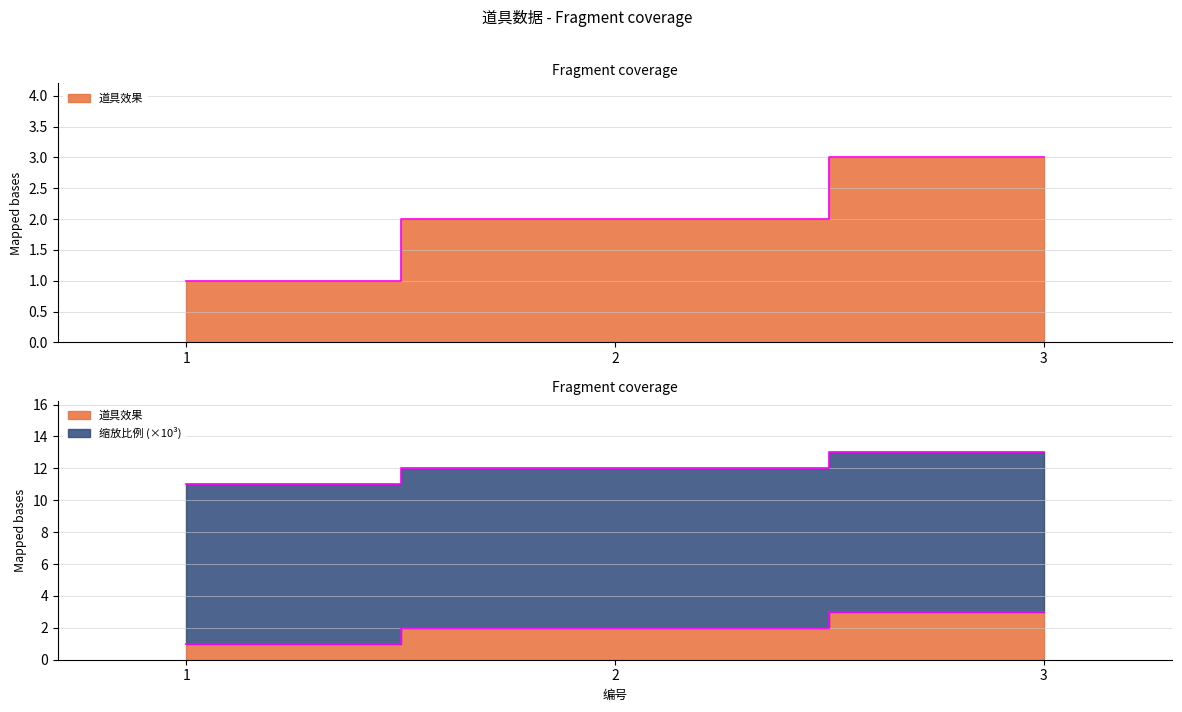

List the labels in order of value, smallest first.

1, 2, 3